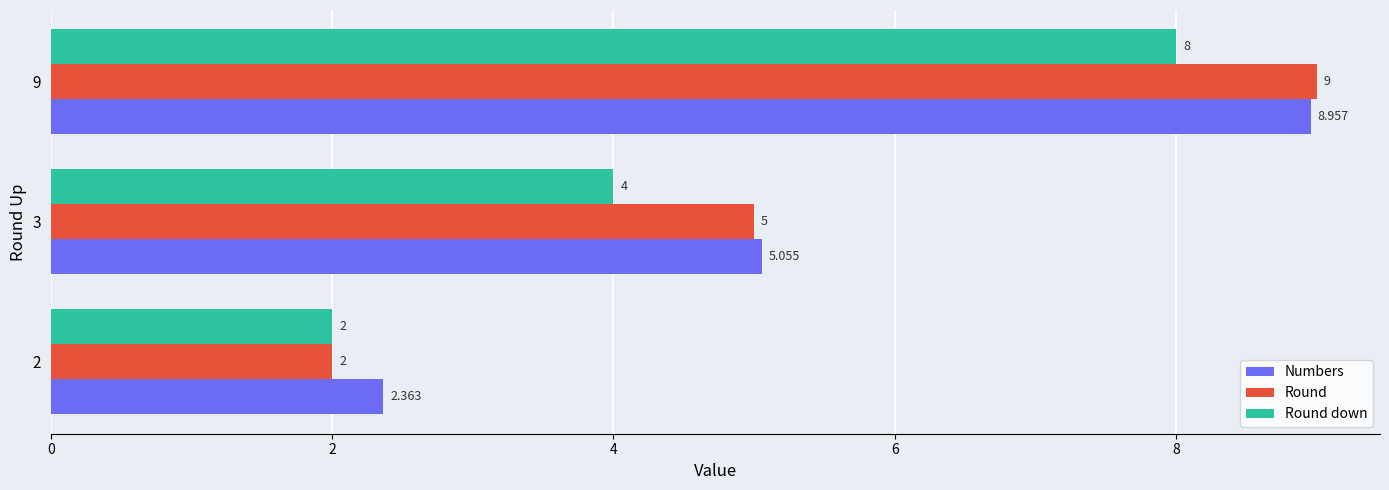

Which series has the largest range (max minus min)?

Round